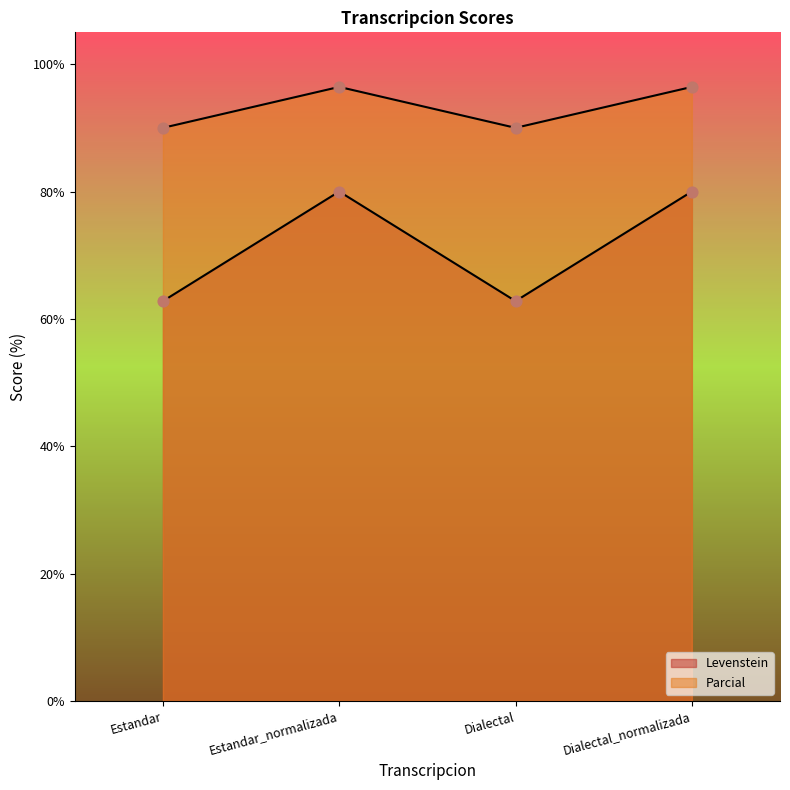

At how many categories does at least one series exceed 72?

4